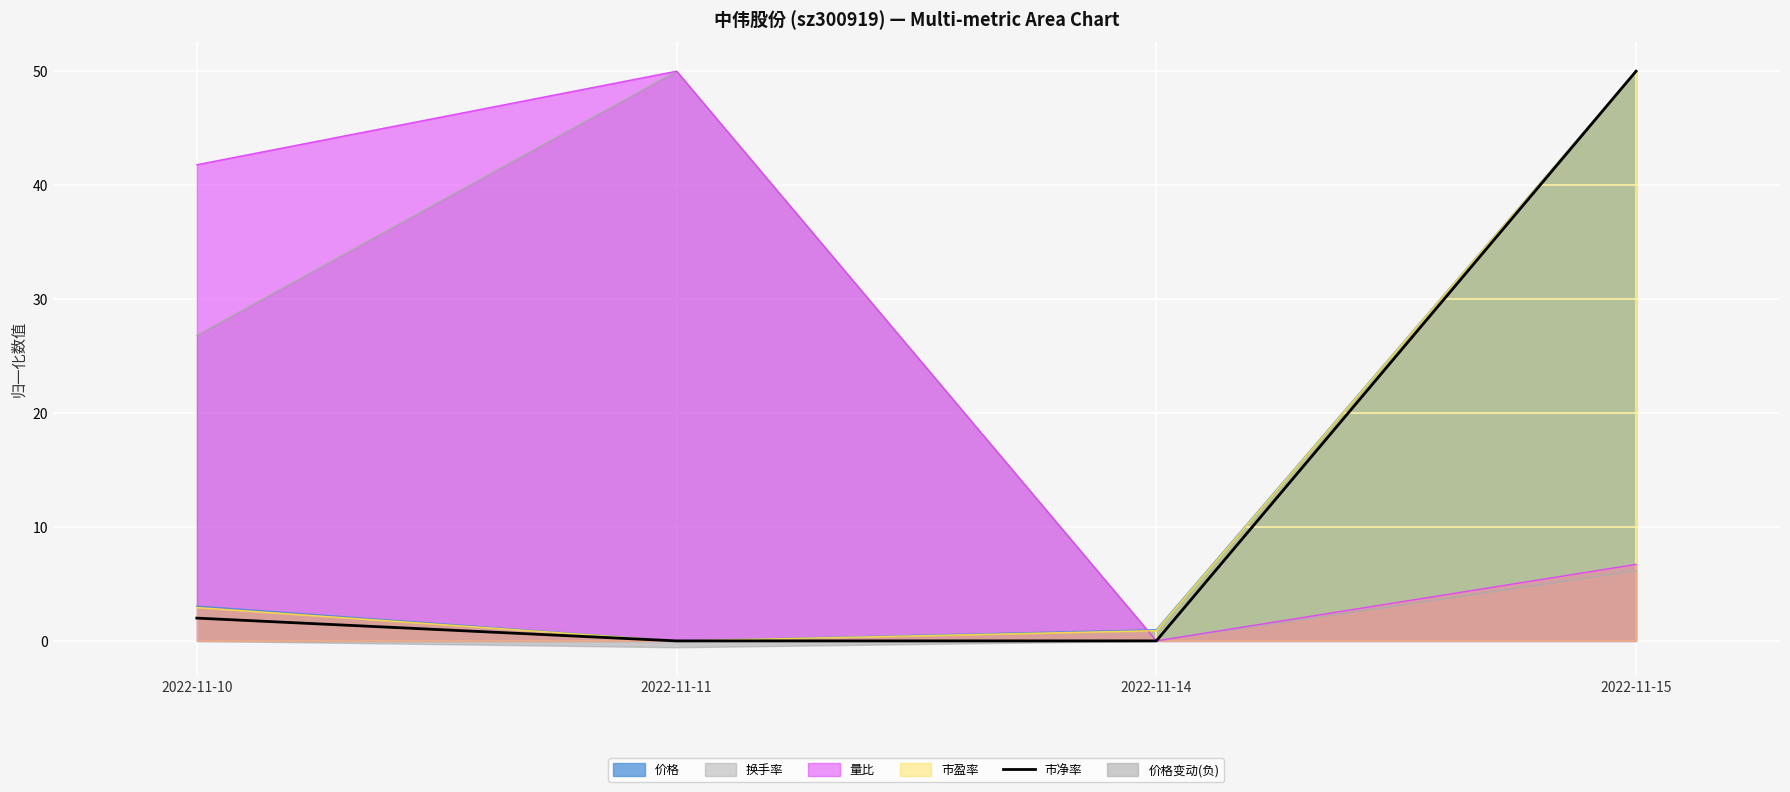

What is the difference between the values at 2022-11-14 and 2022-11-10?

2.0